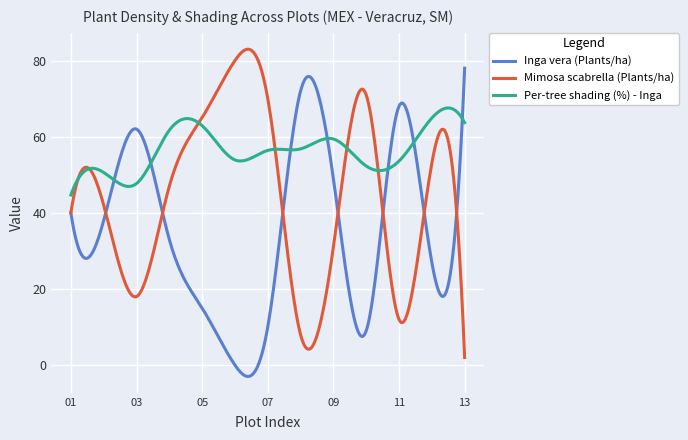

What is the maximum value shown in the chart?

83.0